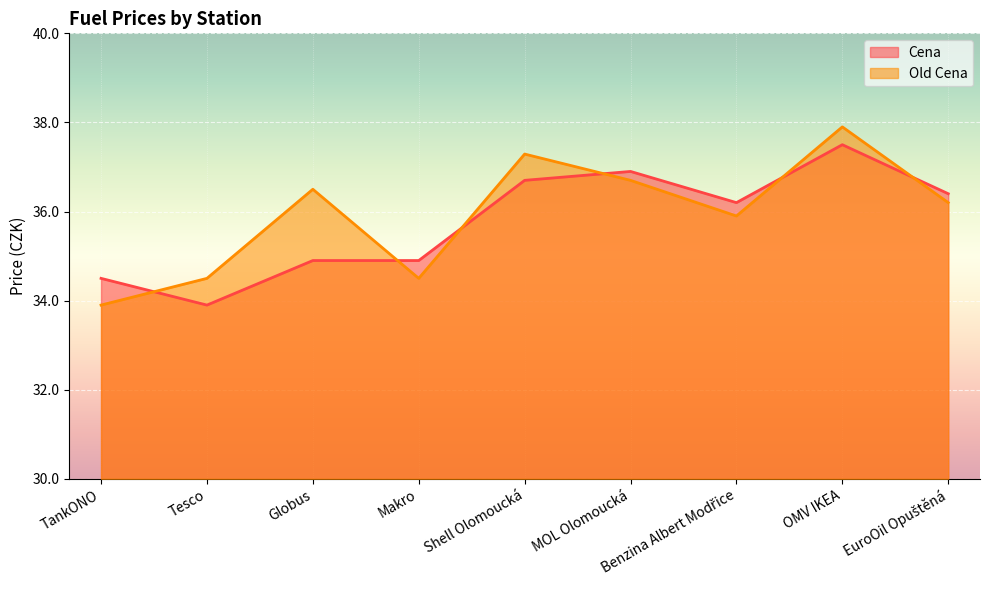

Which series has the largest total across all categories?

Old Cena